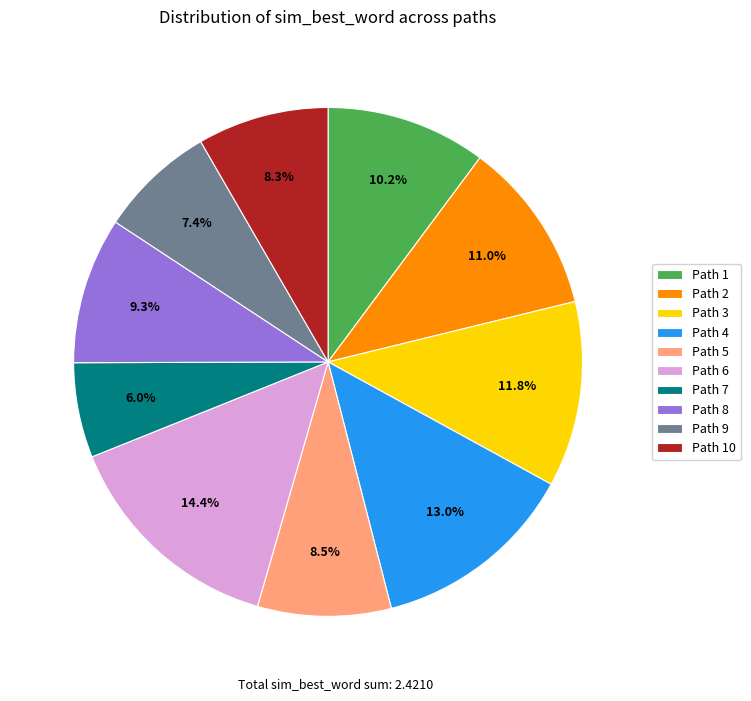

Does Path 4 represent more than half of the total?

No